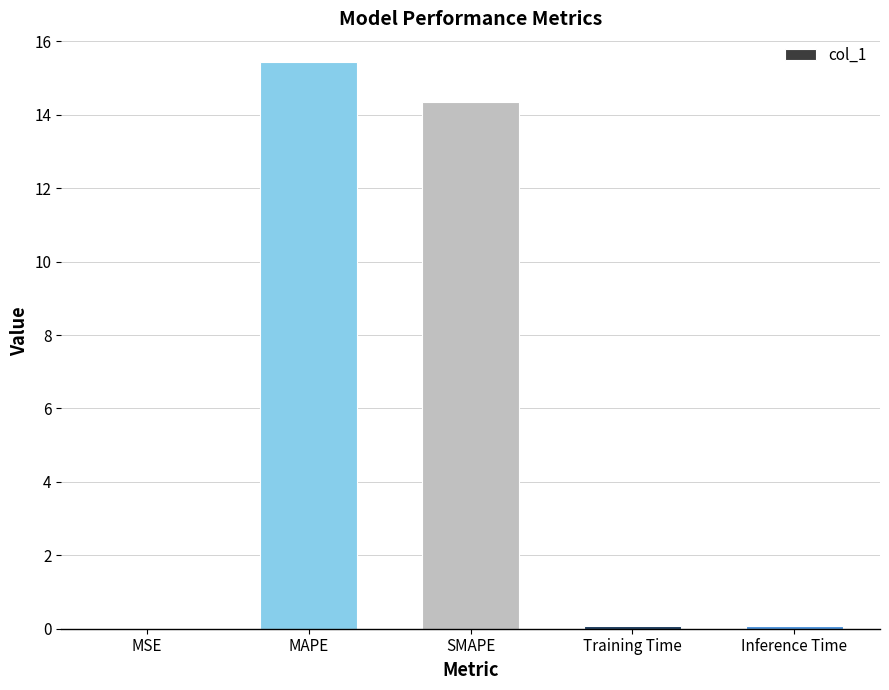

Between Training Time and MAPE, which is larger?

MAPE